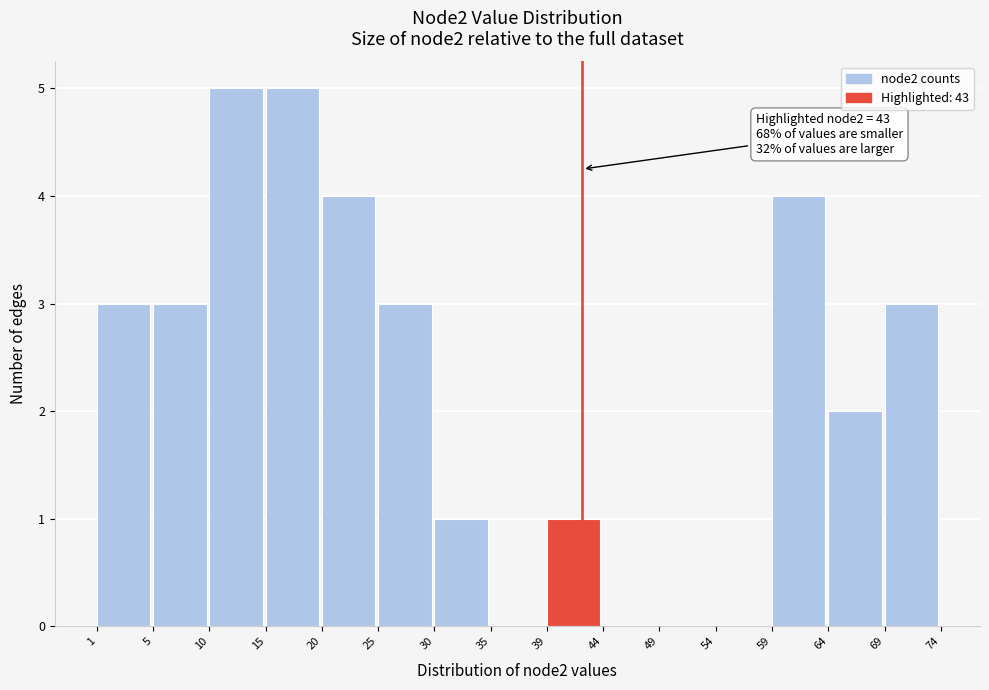

Reading left to right, transcribe all the data shown in this chart.

1=3	5=3	10=5	15=5	20=4	25=3	30=1	35=0	39=1	44=0	49=0	54=0	59=4	64=2	69=3